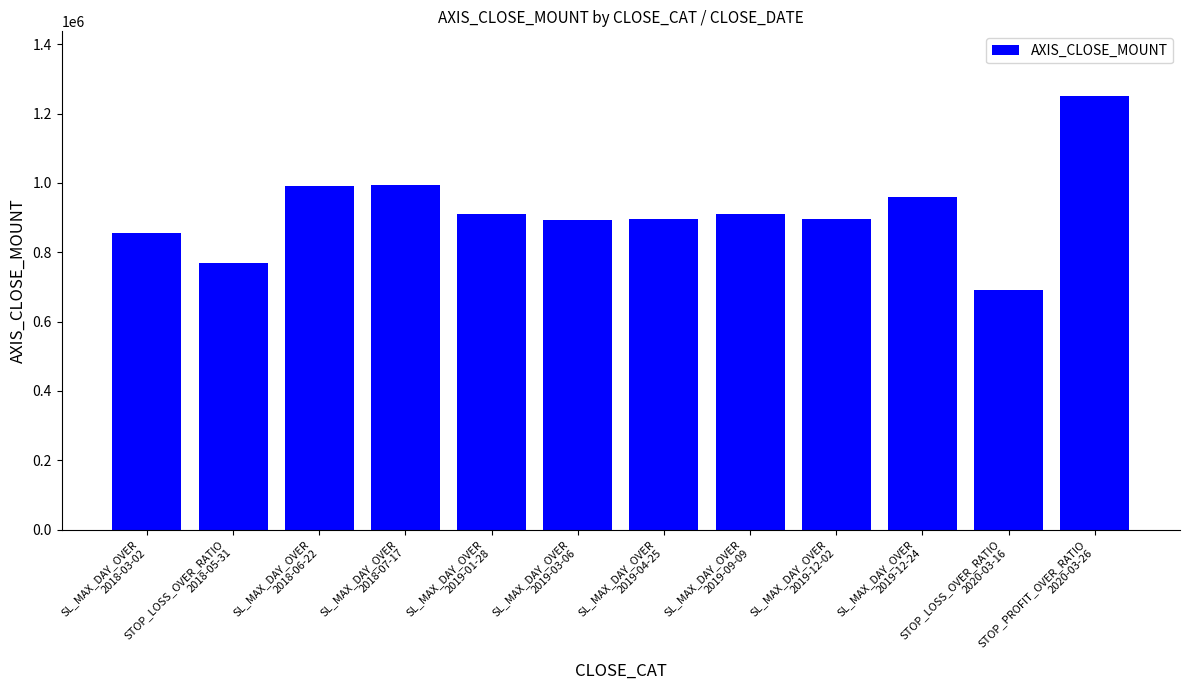

What is the sum of the values at SL_MAX_DAY_OVER
2018-07-17 and SL_MAX_DAY_OVER
2019-03-06?

1887200